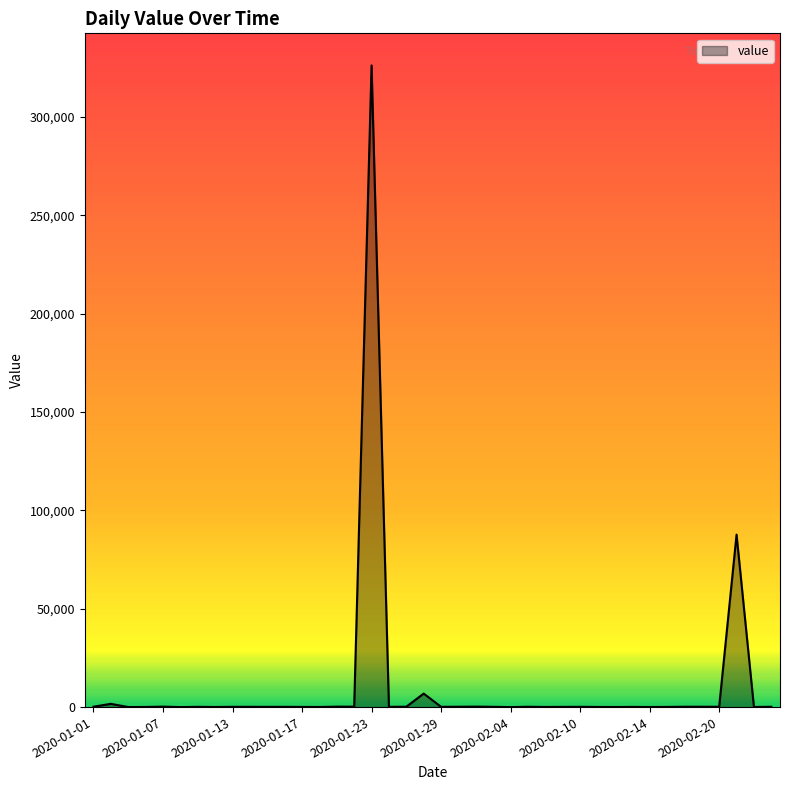

What is the difference between the maximum and minimum values?

326294